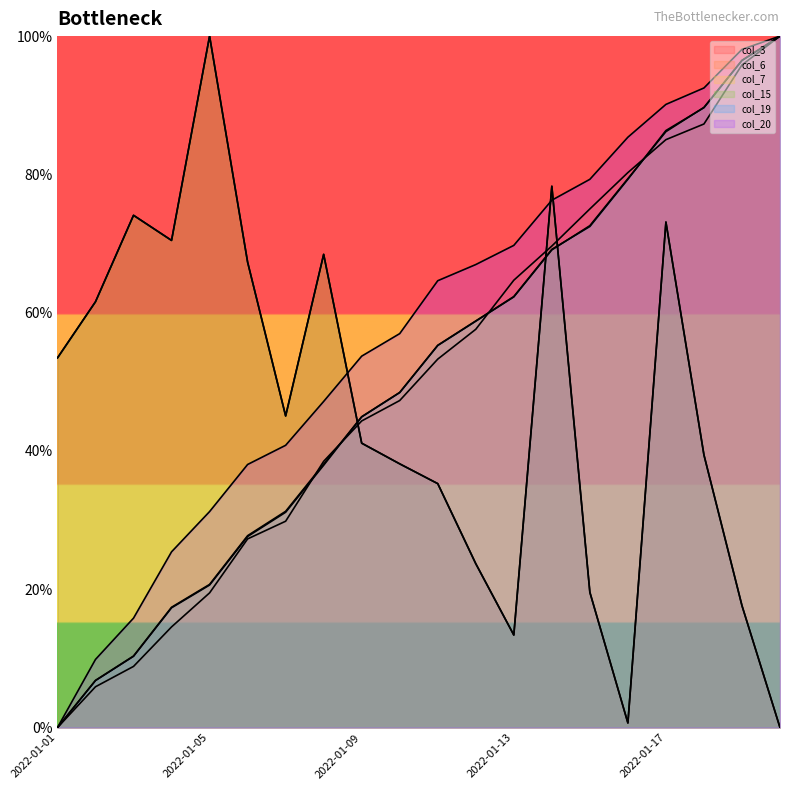

At which label is col_3 closest to 50?

2022-01-01